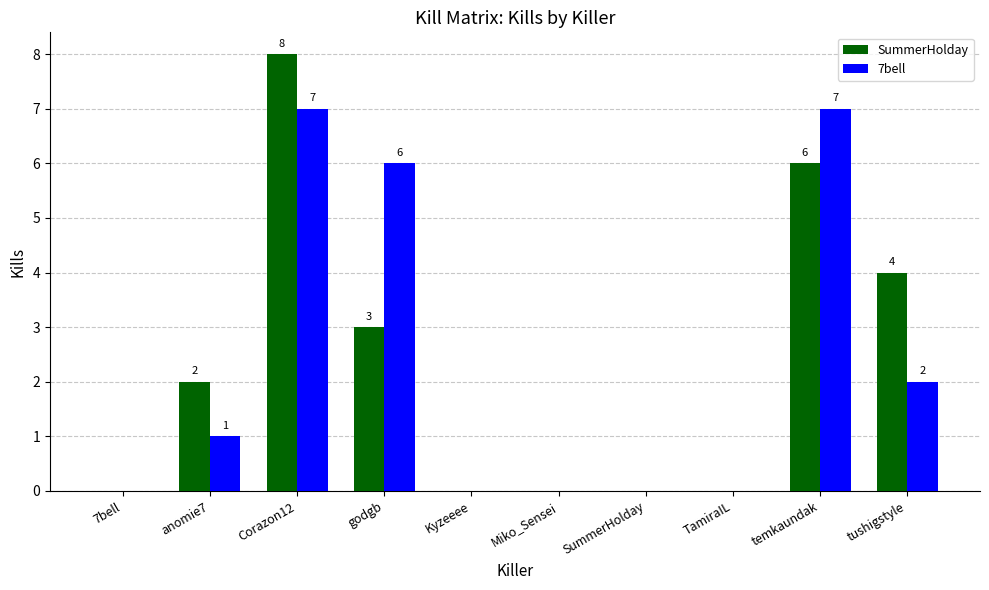

How many series are shown in this chart?

2